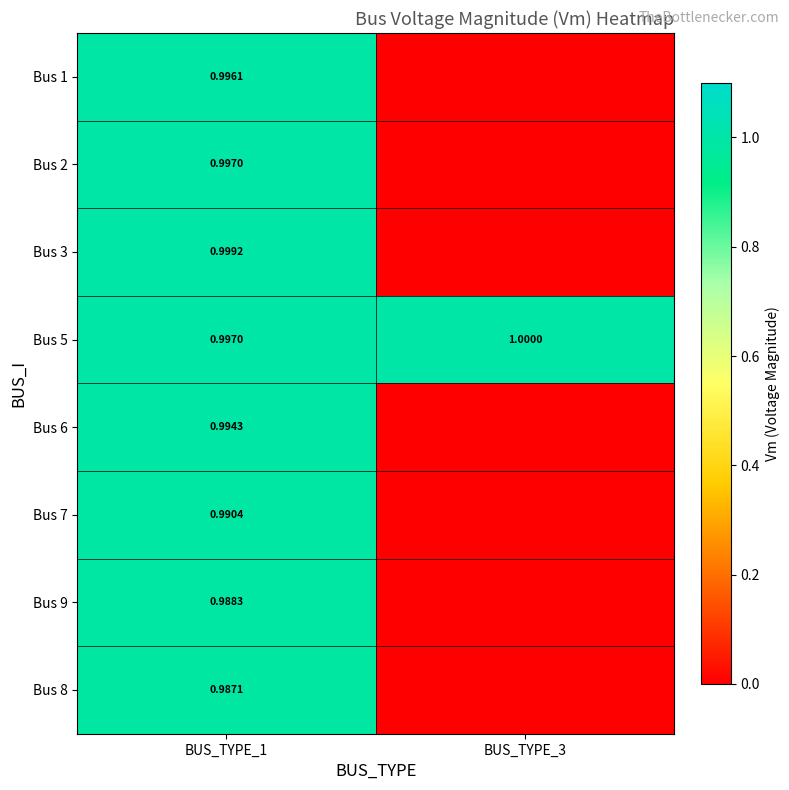

Between BUS_TYPE_1 and BUS_TYPE_3, which series saw the biggest shift?

Bus 3